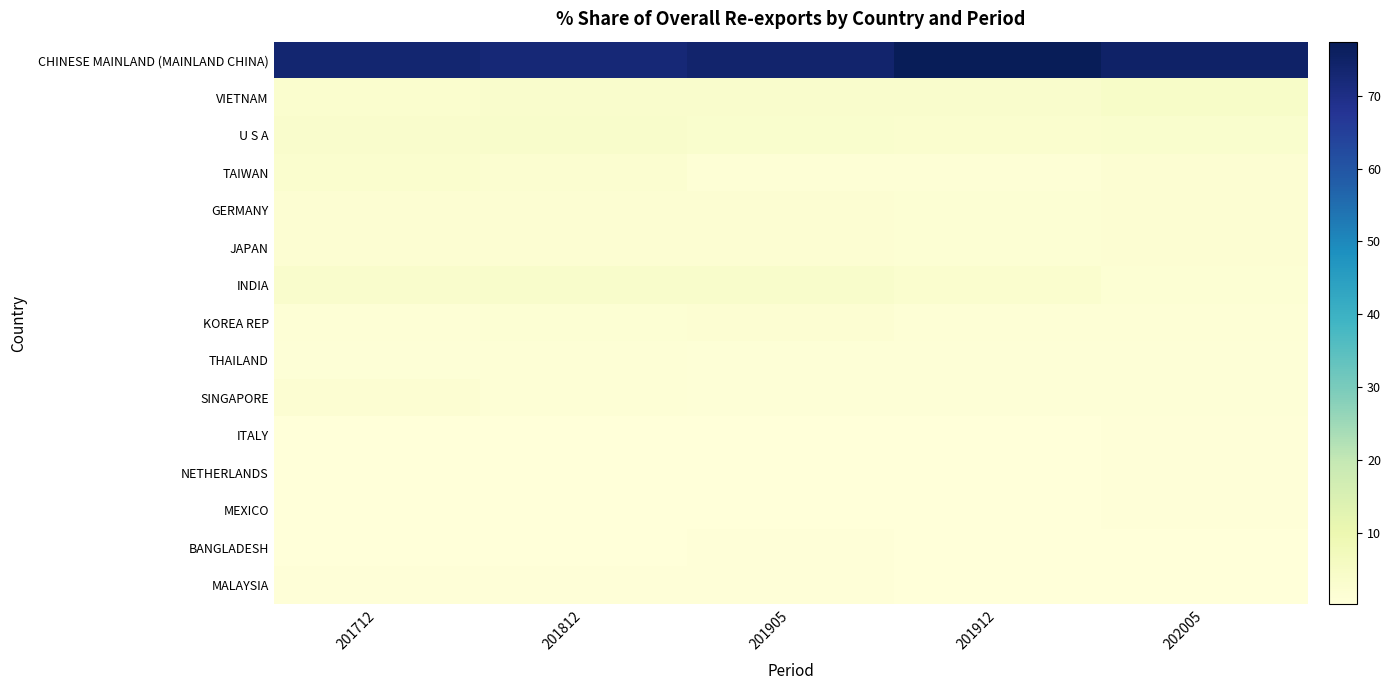

What is the spread (max minus min) of values at 202005?

74.3